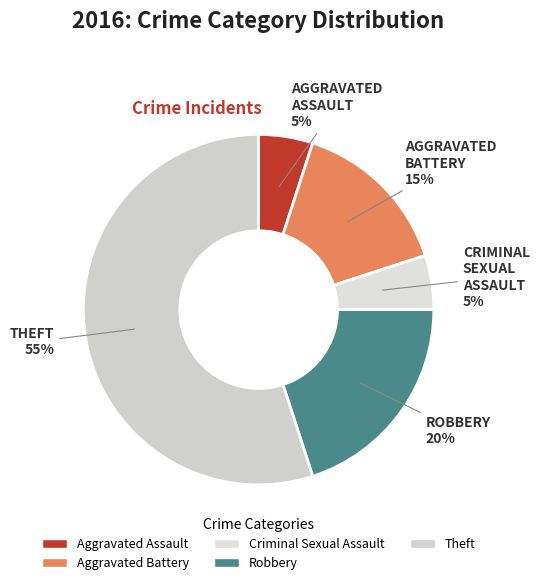

How many slices are in this pie chart?

5